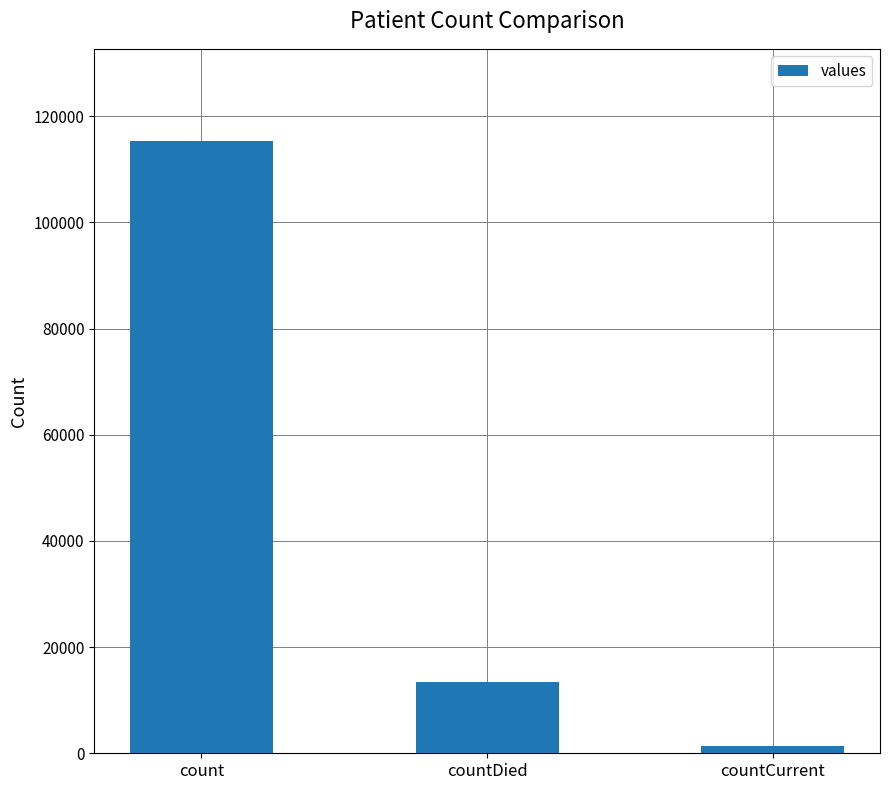

What is the difference between the maximum and minimum values?

113996